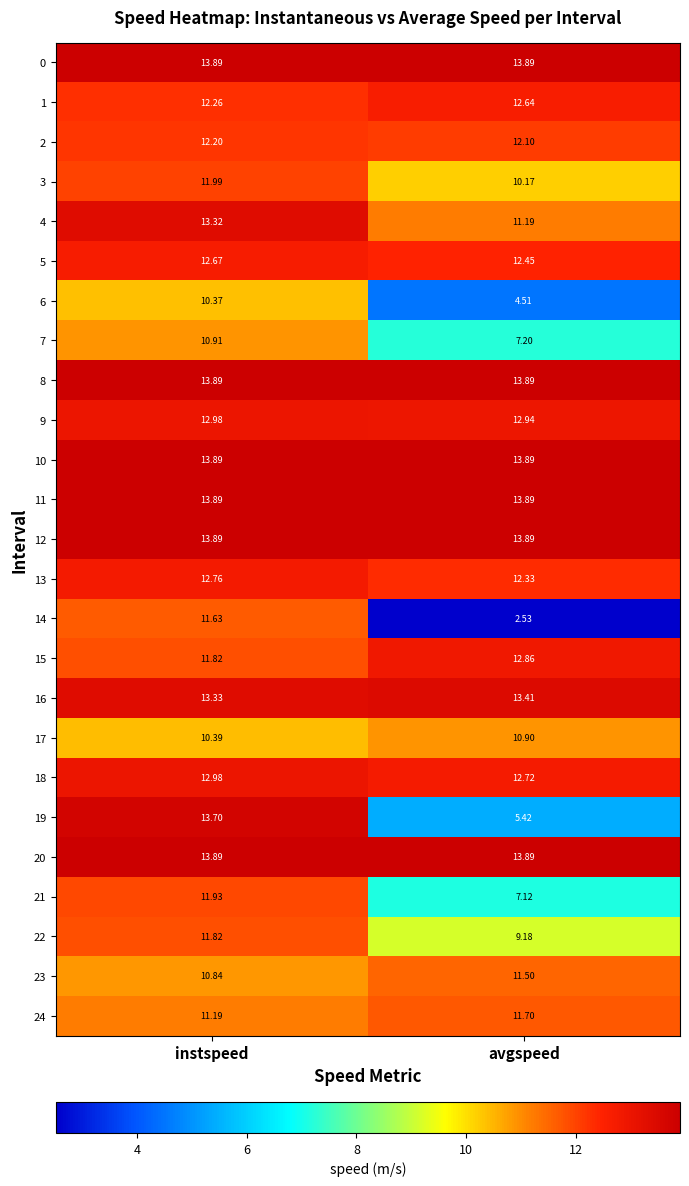

Which label corresponds to the smallest value in the chart?

avgspeed